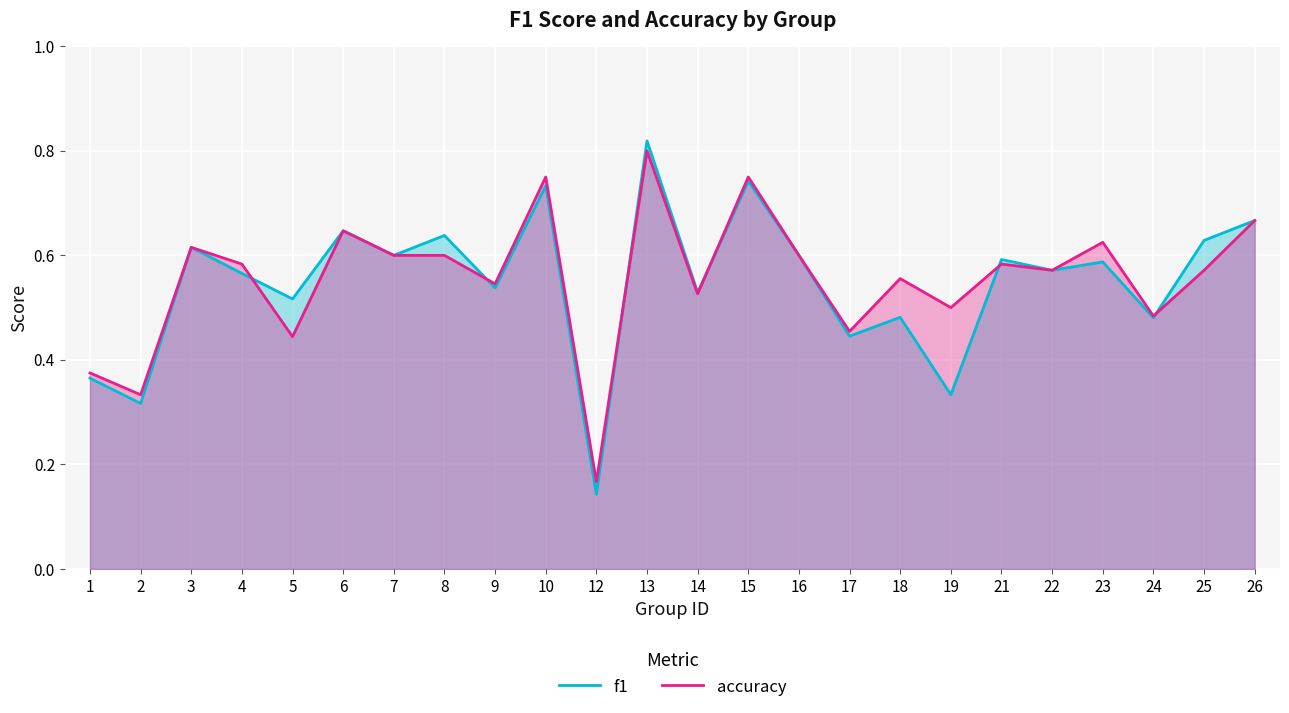

Between 8 and 25, which series saw the biggest shift?

accuracy